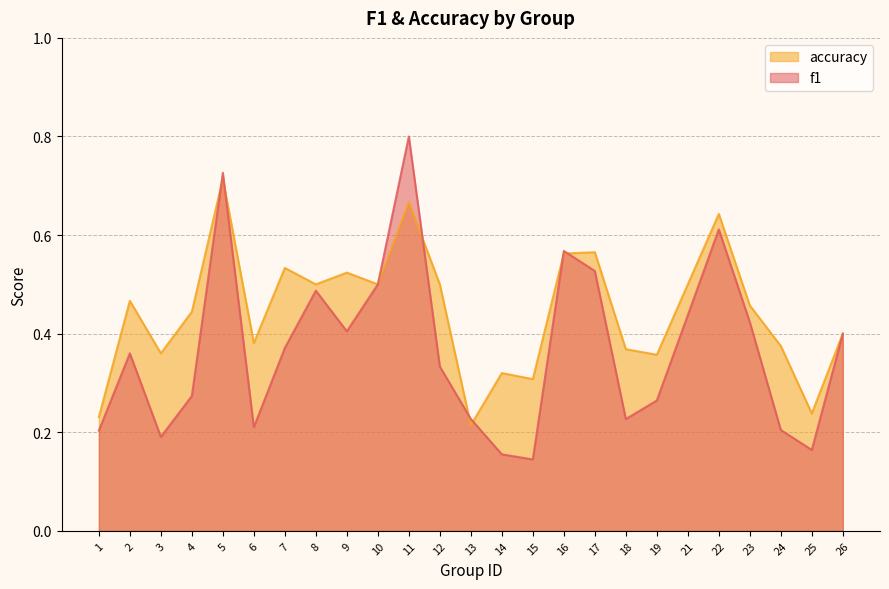

Reading left to right, transcribe all the data shown in this chart.

f1: 0.2	0.4	0.2	0.3	0.7	0.2	0.4	0.5	0.4	0.5	0.8	0.3	0.2	0.2	0.1	0.6	0.5	0.2	0.3	0.4	0.6	0.4	0.2	0.2	0.4
accuracy: 0.2	0.5	0.4	0.4	0.7	0.4	0.5	0.5	0.5	0.5	0.7	0.5	0.2	0.3	0.3	0.6	0.6	0.4	0.4	0.5	0.6	0.5	0.4	0.2	0.4